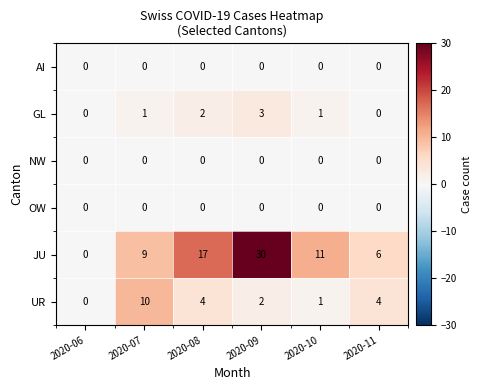

Which series has the largest total across all categories?

JU